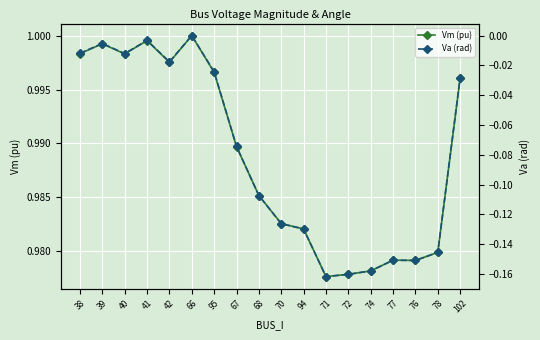

What is the sum of the Vm (pu) values at 38 and 94?

2.0